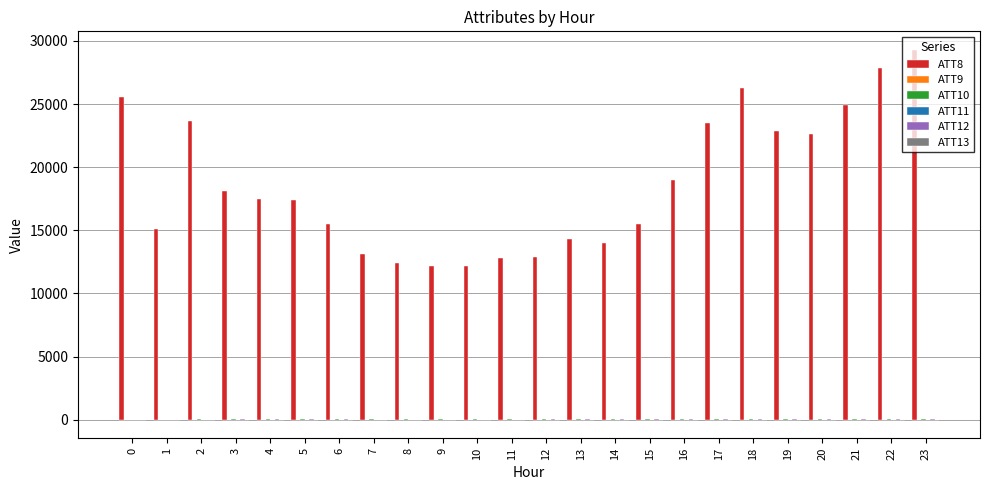

Which series has the largest total across all categories?

ATT8